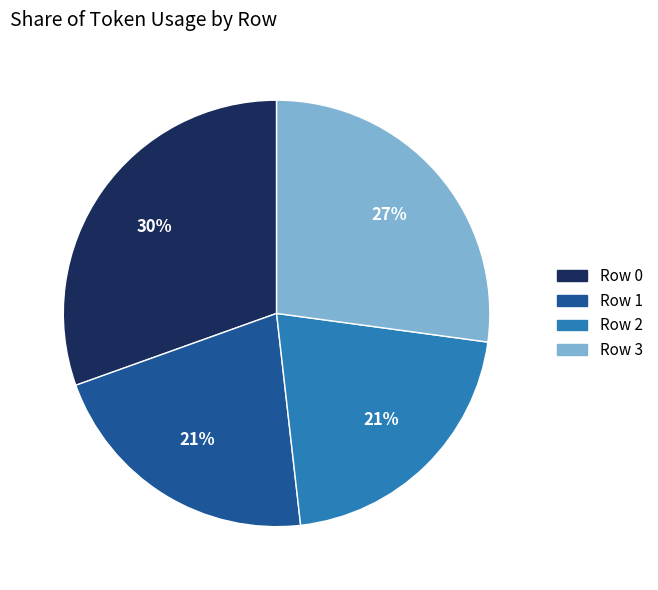

Combined, do Row 3 and Row 1 account for over 50%?

No